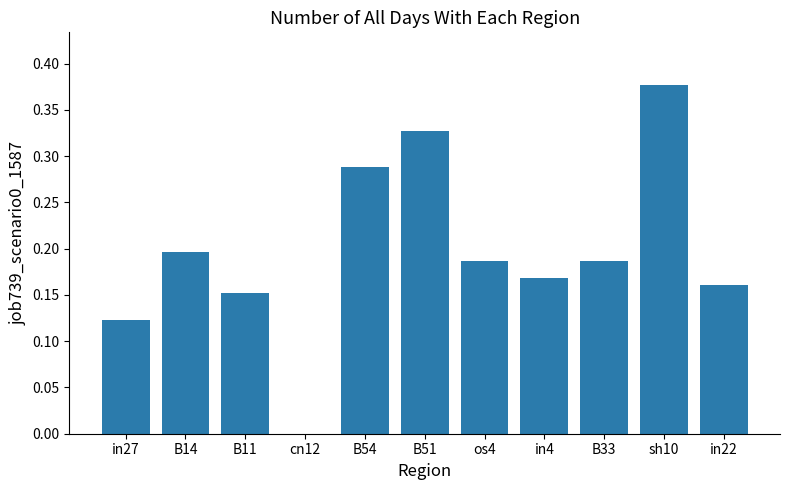

What is the change in value from B11 to B54?

+0.1